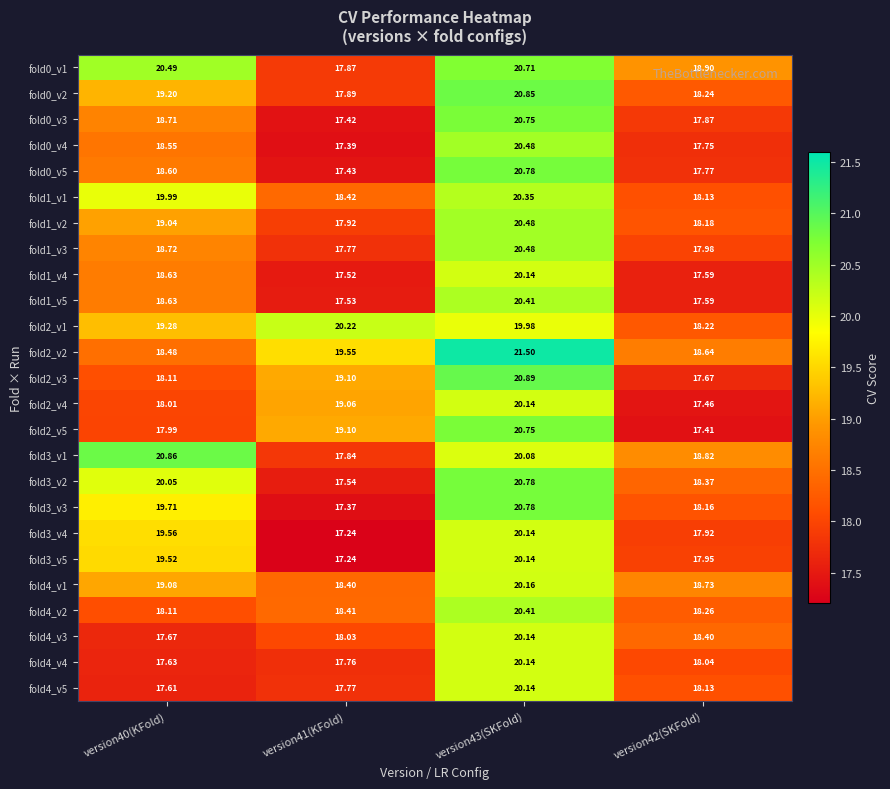

At how many categories does at least one series exceed 17?

4